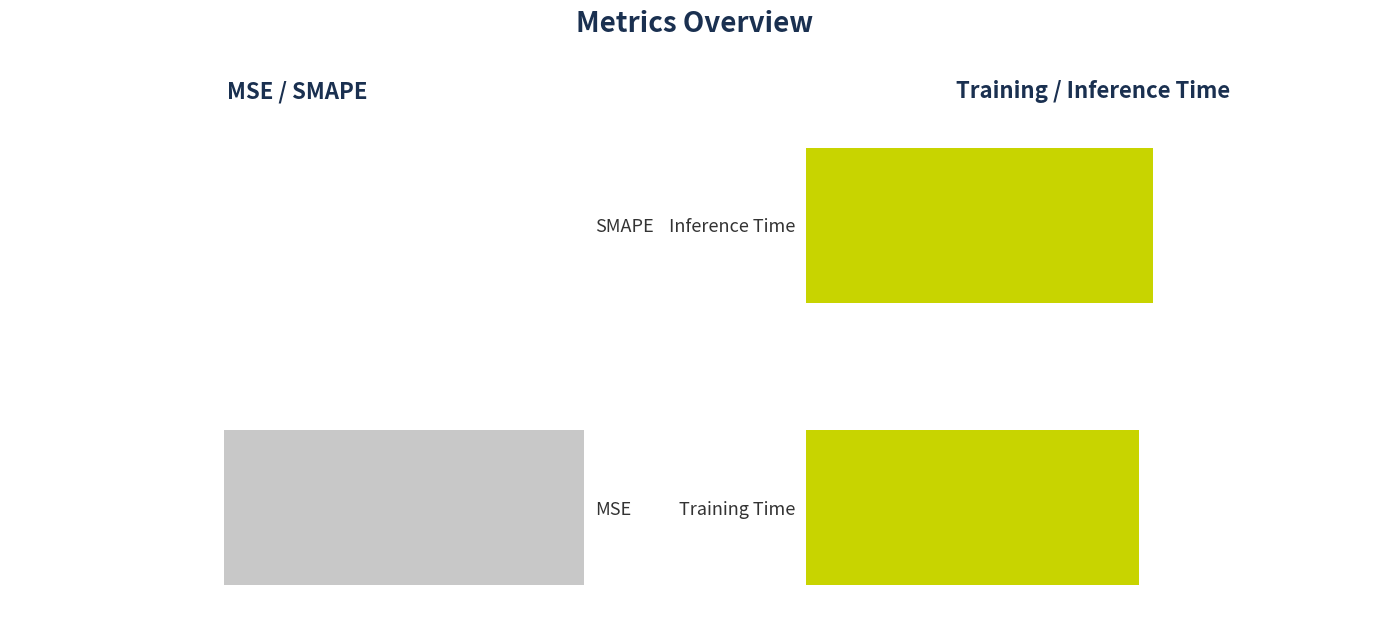

Which series has the largest total across all categories?

Training / Inference Time